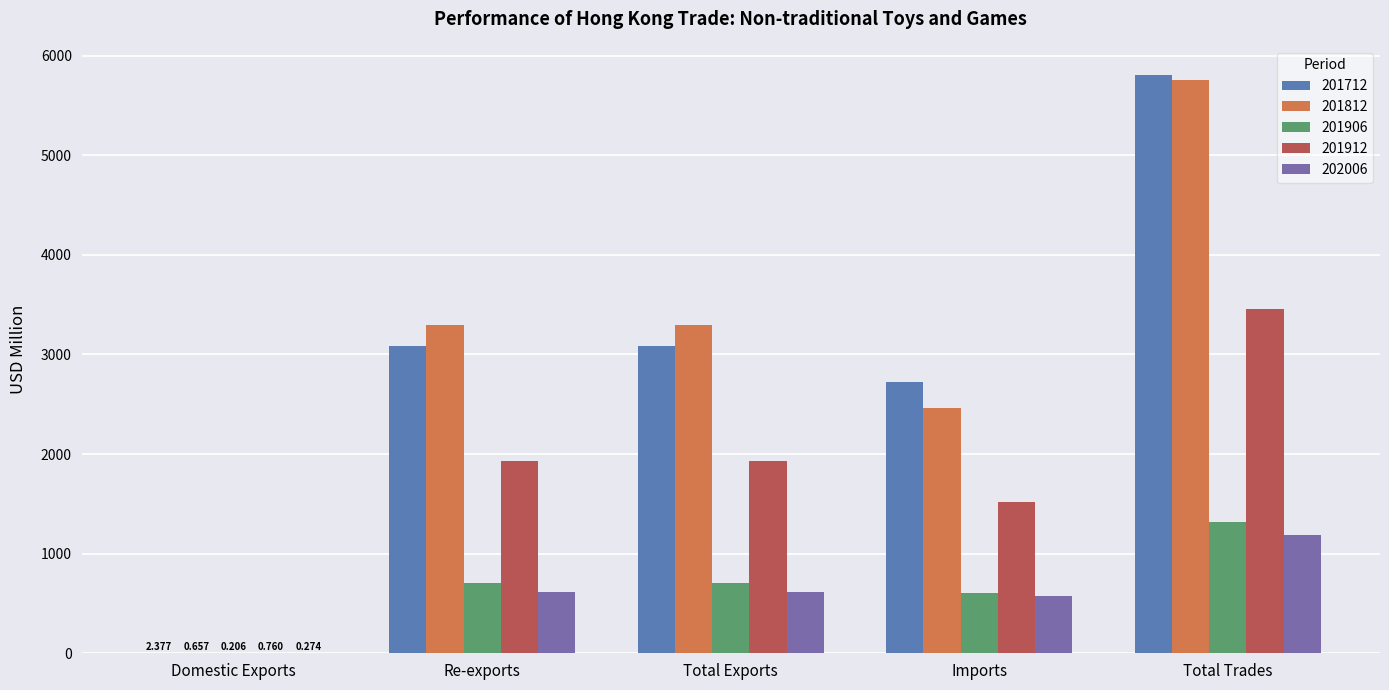

What is the sum of all 201712 values?

14705.2